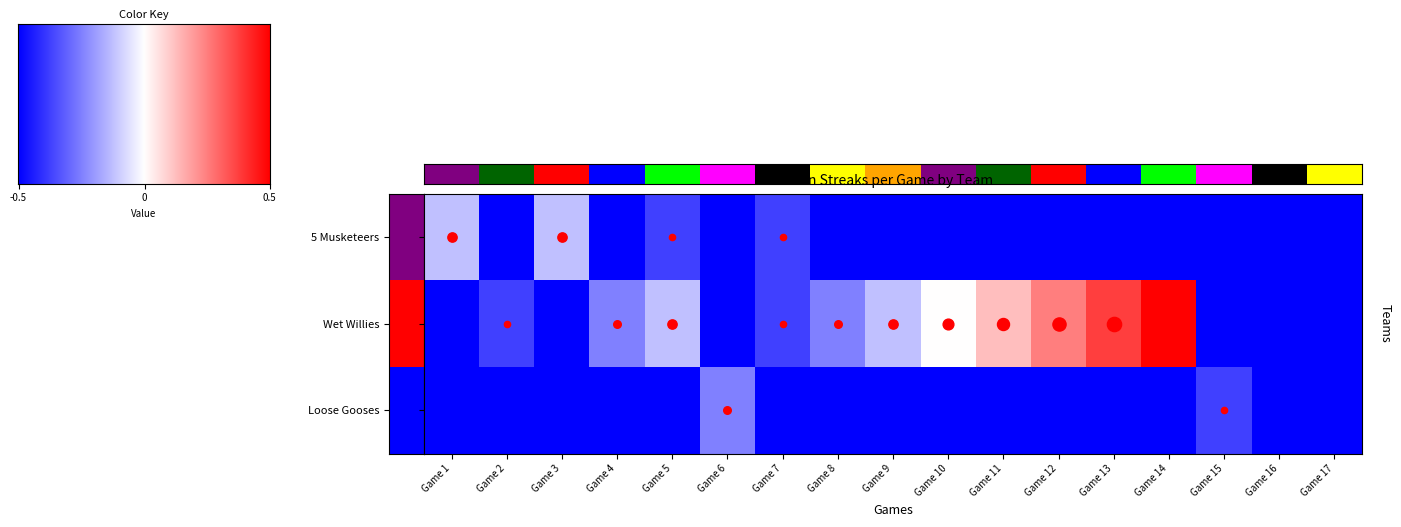

At how many categories does at least one series exceed 0?

4